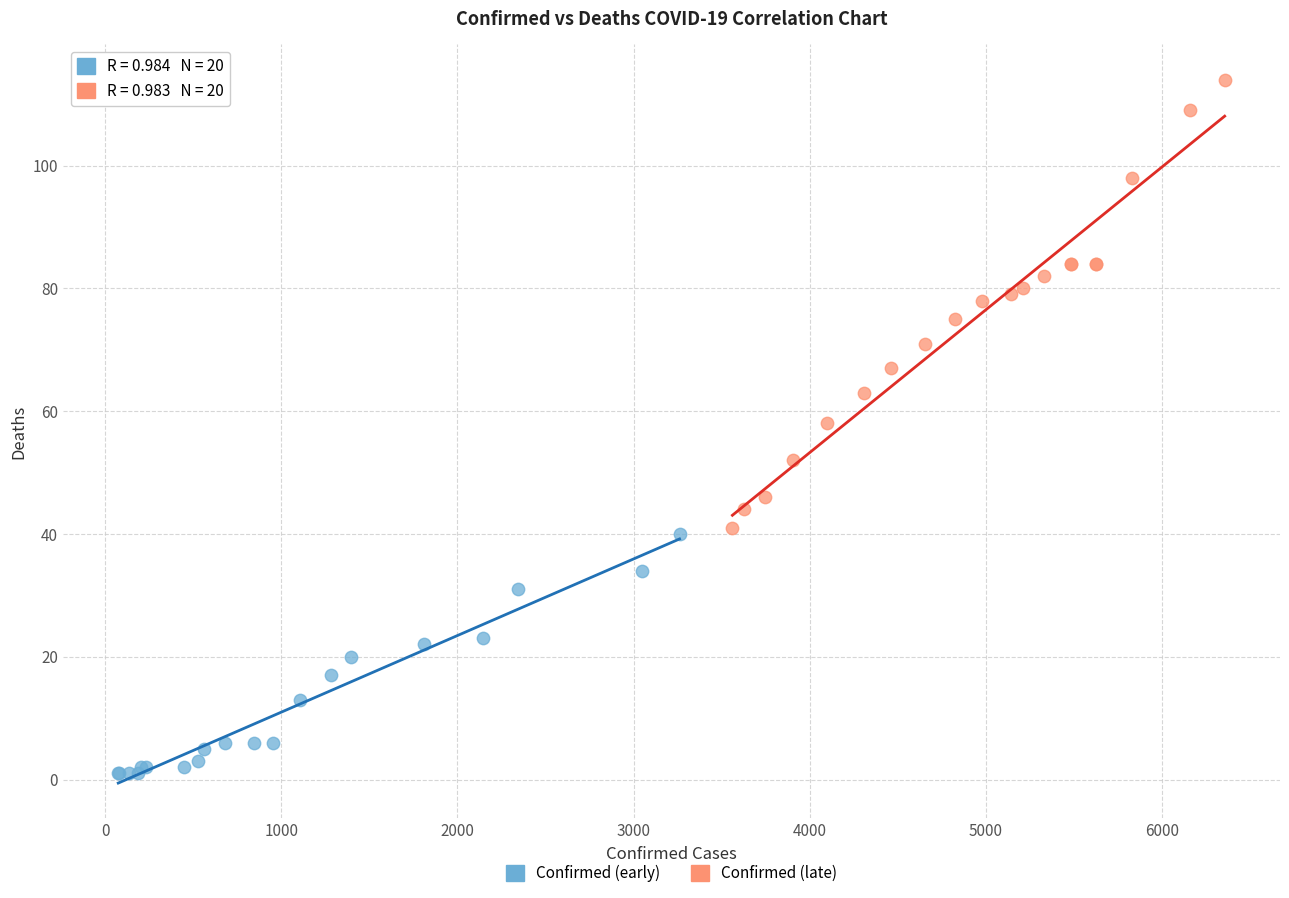

Which series has the widest spread of Y values?

Confirmed (late)